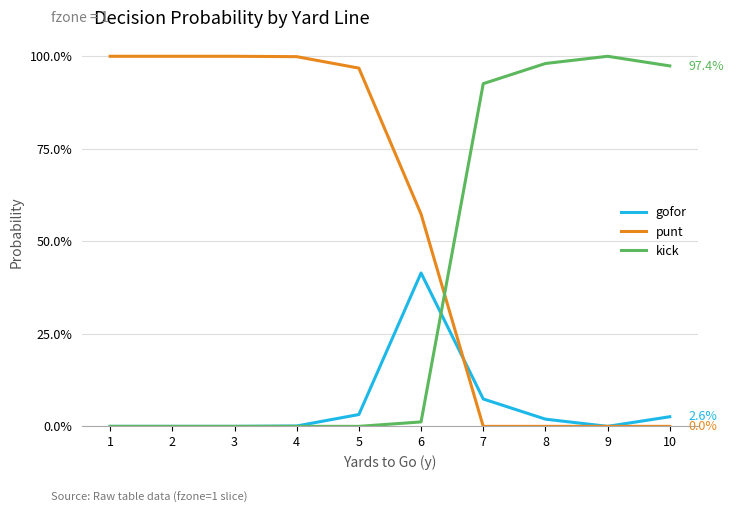

True or false: punt has more than 0 interior local peaks.

False